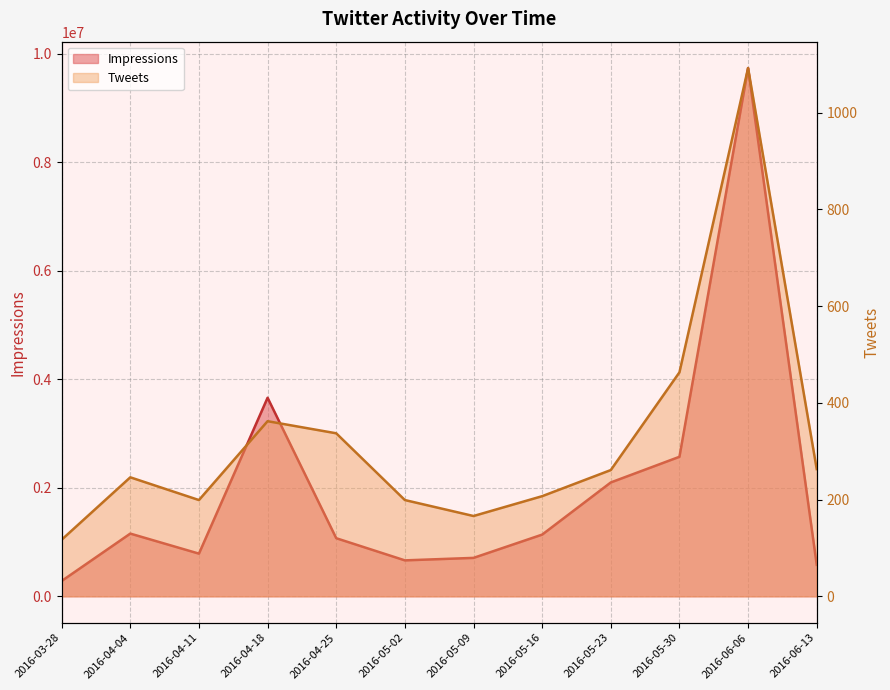

In Impressions, how many points are higher than both neighbors (excluding endpoints)?

3